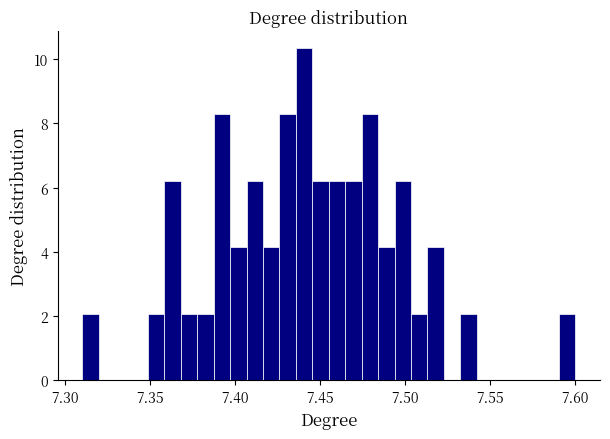

Read against the x-axis, roughly where is the centre of the tallest bar?

7.440